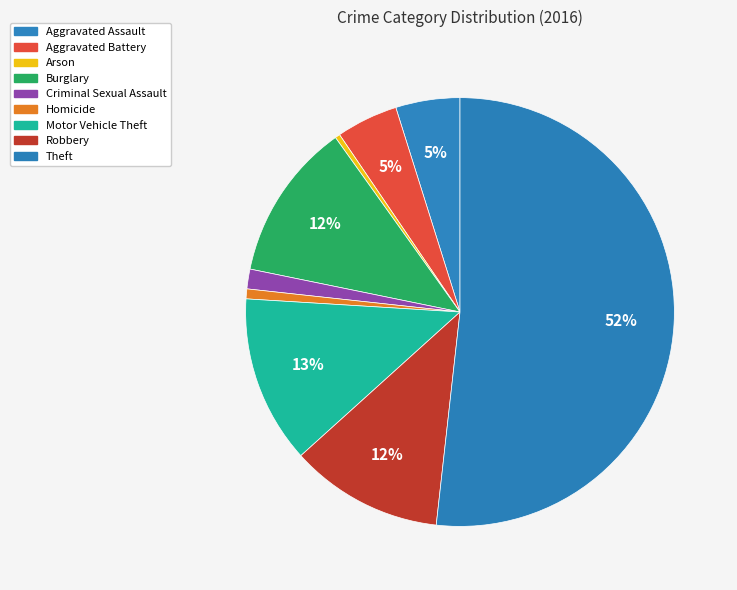

Count the number of slices in the pie.

9